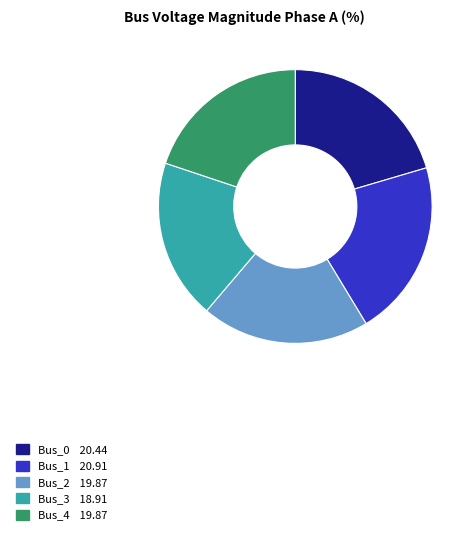

Which has a higher value, Bus_1 or Bus_2?

Bus_1